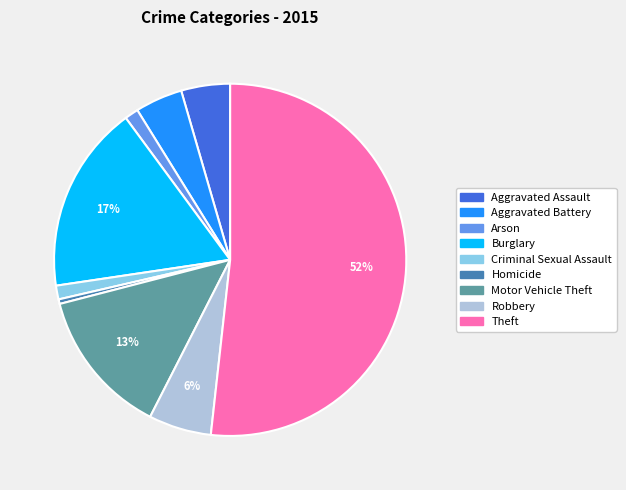

Between Aggravated Assault and Robbery, which is larger?

Robbery